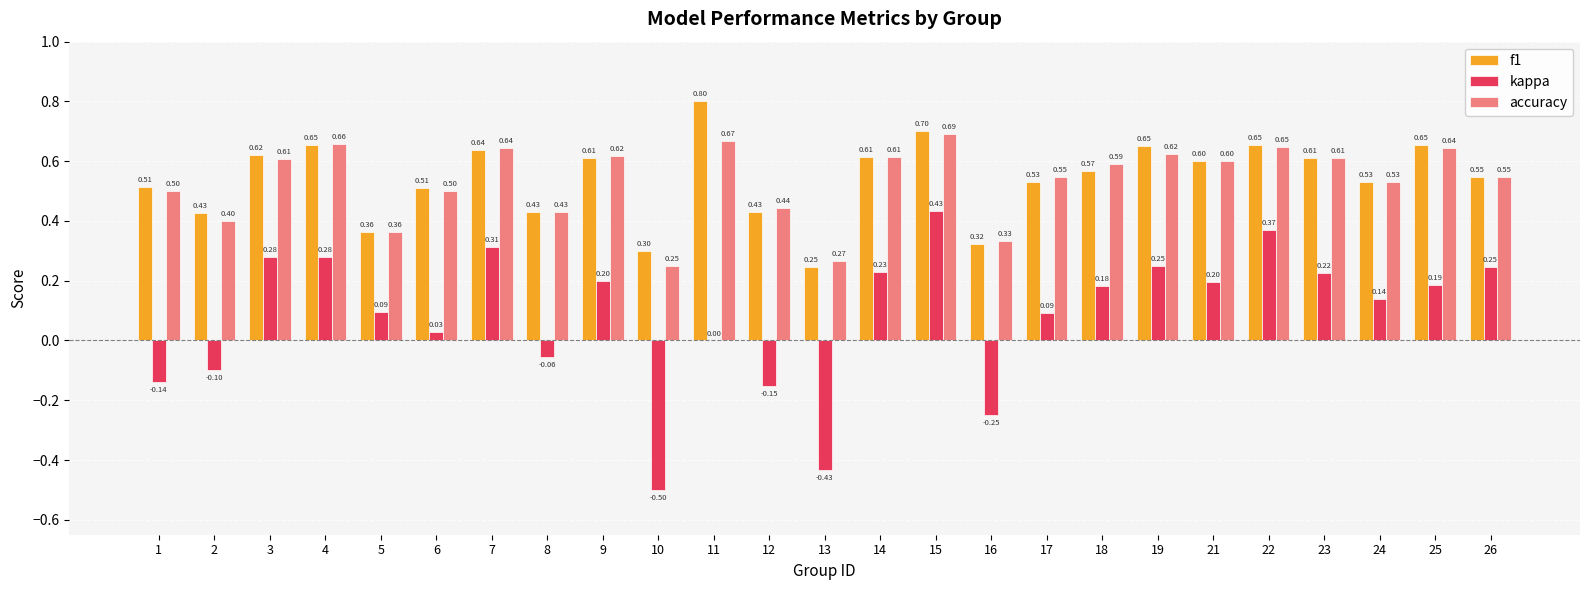

The kappa series shows 0.2 at 18. True or false?

True